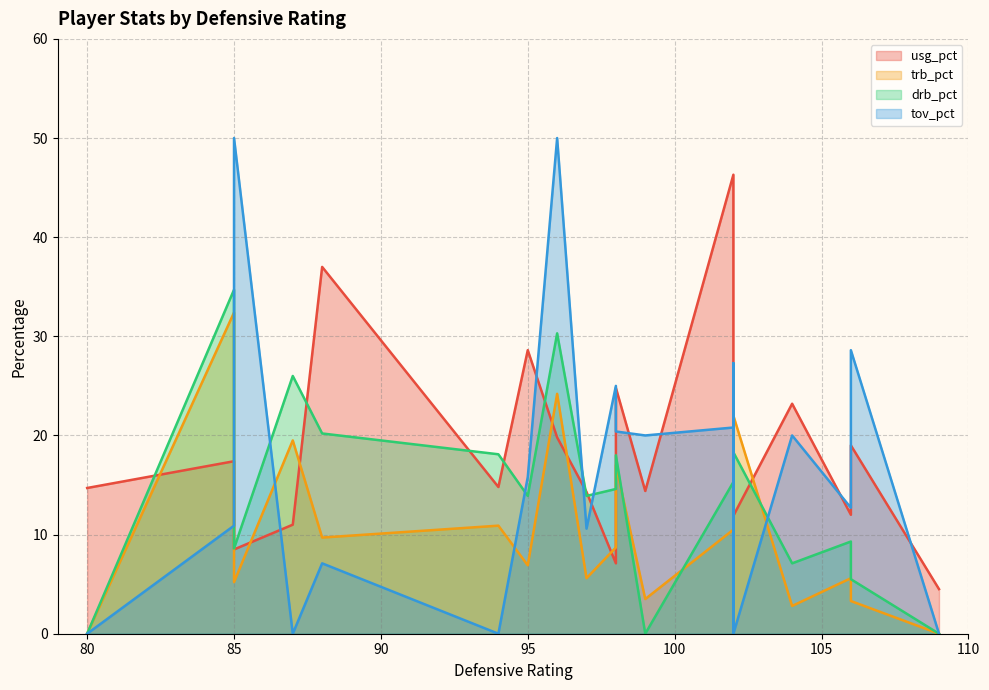

The tov_pct series shows 22.8 at 102. True or false?

True